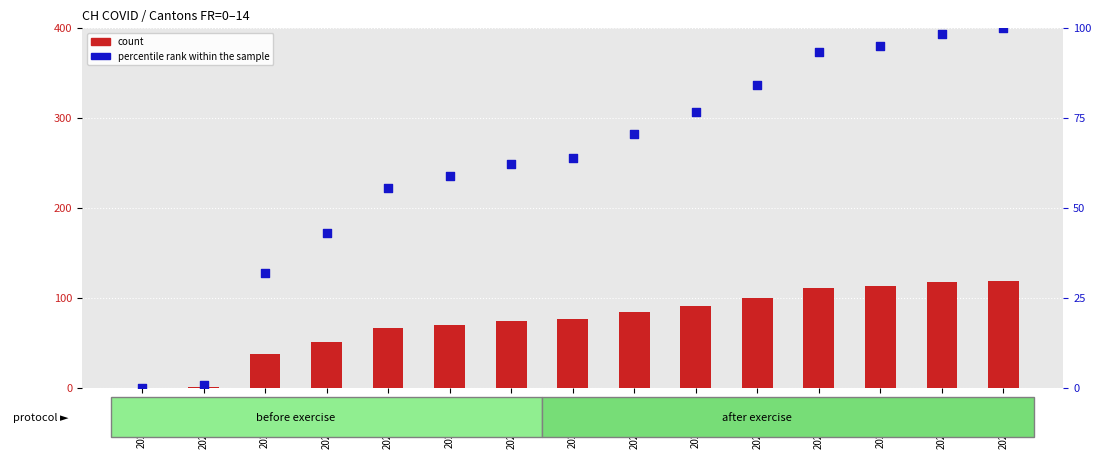

Which series has the largest total across all categories?

CH (total)